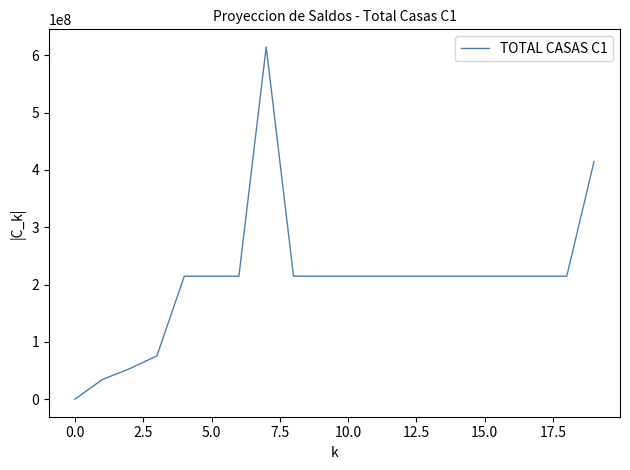

What is the maximum value shown in the chart?

614541630